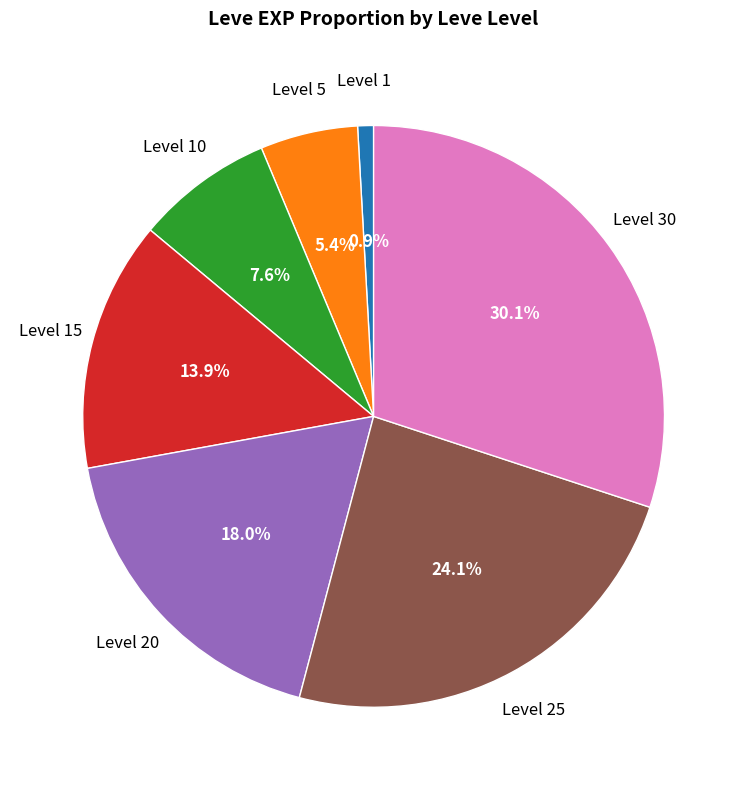

Is there any slice that represents more than half of the pie?

No